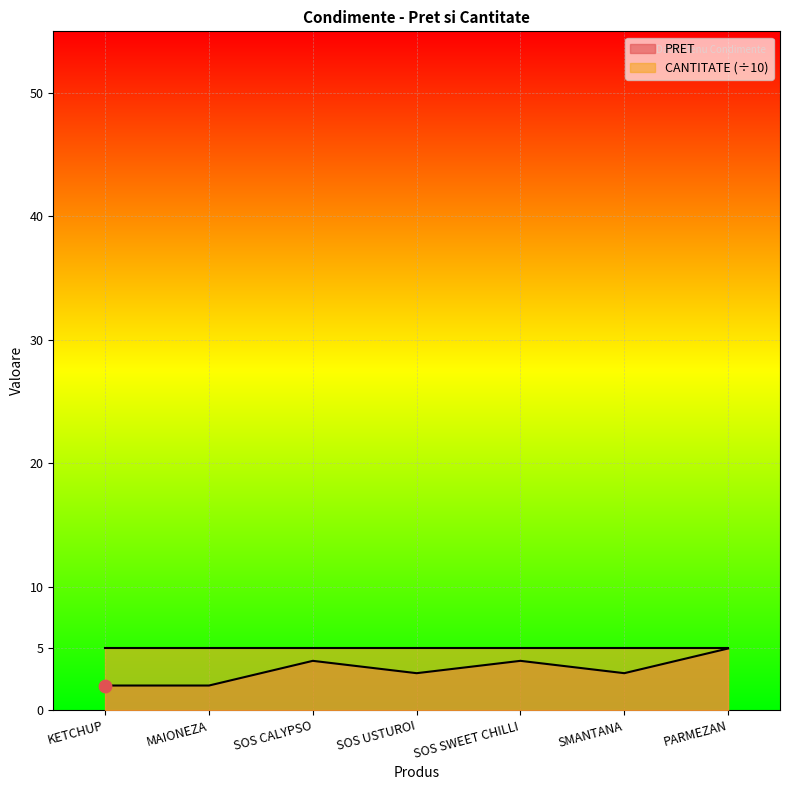

What is the ratio of the value at SOS CALYPSO to the value at PARMEZAN?

0.8